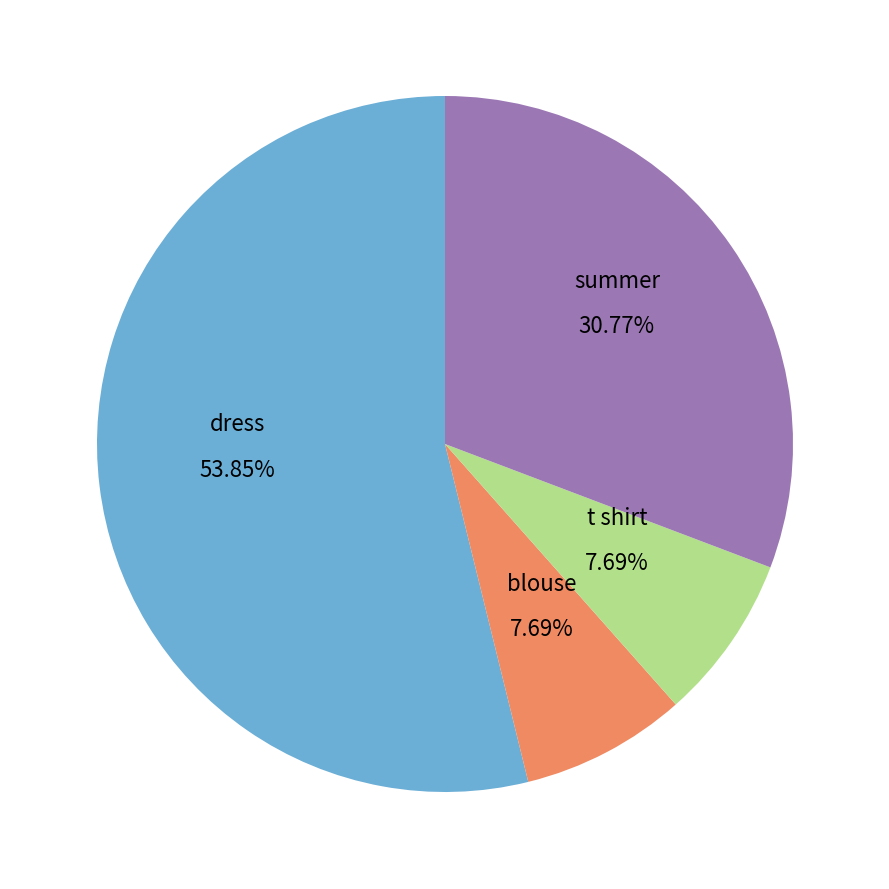

Is the sum of summer and dress greater than half?

Yes